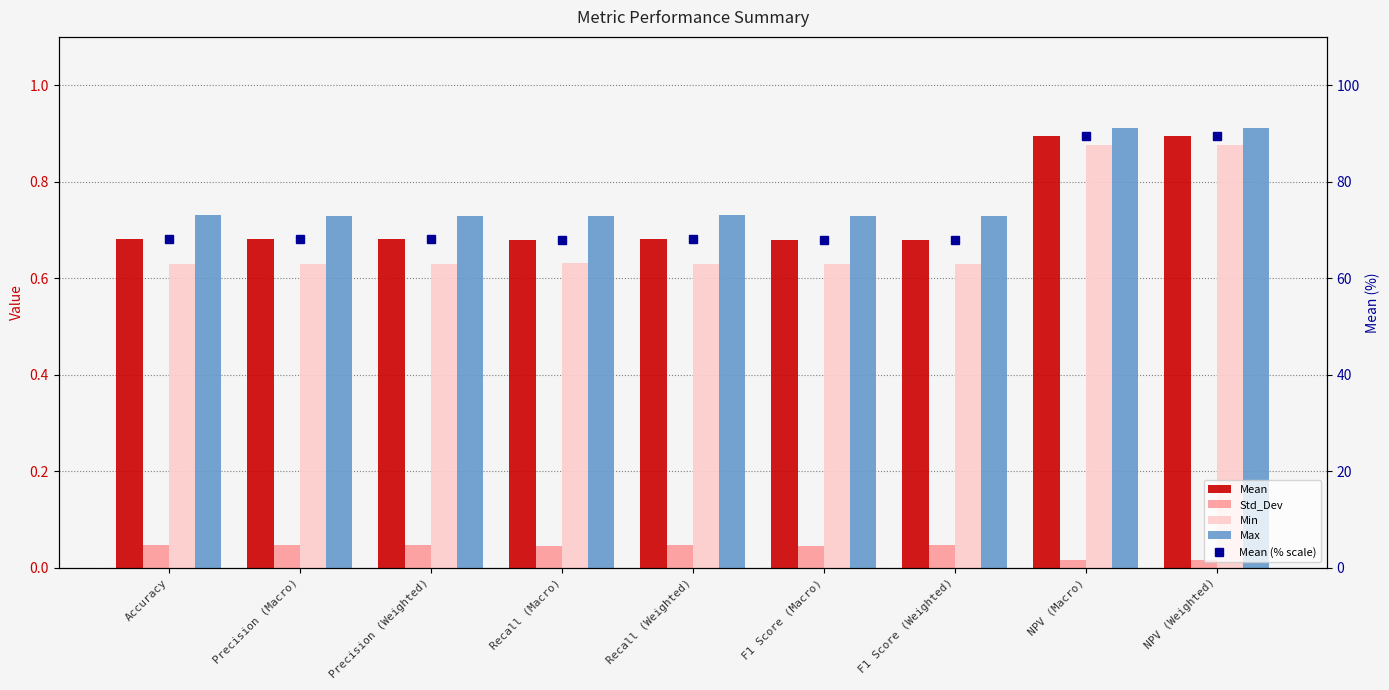

Count the number of categories in the chart.

9